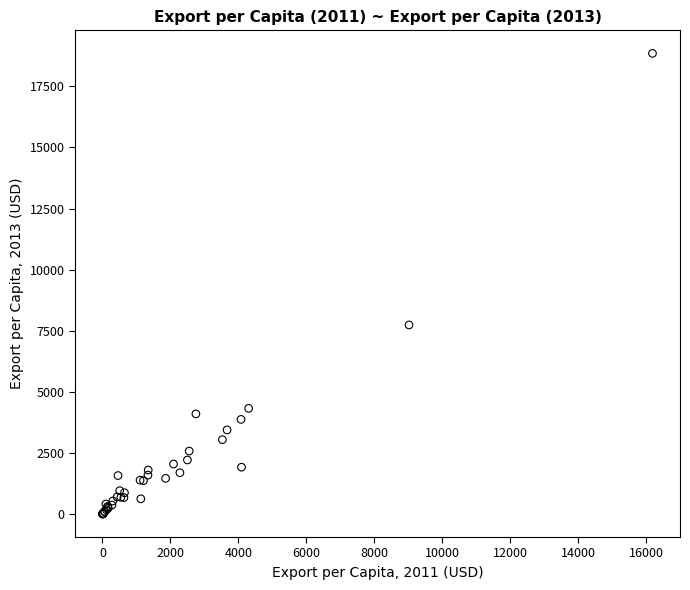

What Y value in the scatter plot is closest to 9425?

7737.2